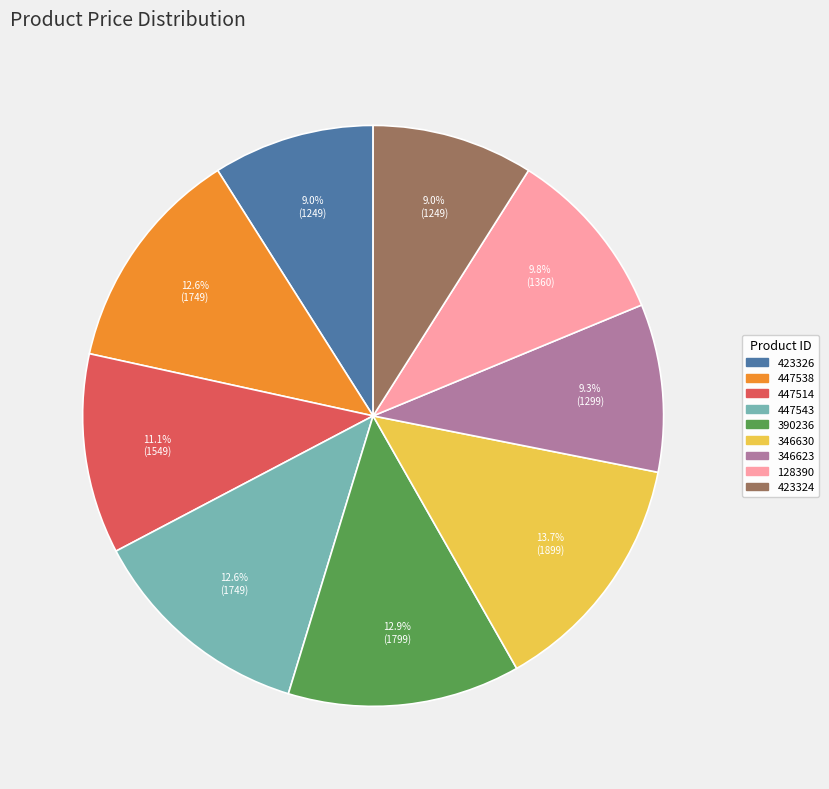

How much of the chart is everything except 423324?

91.0%